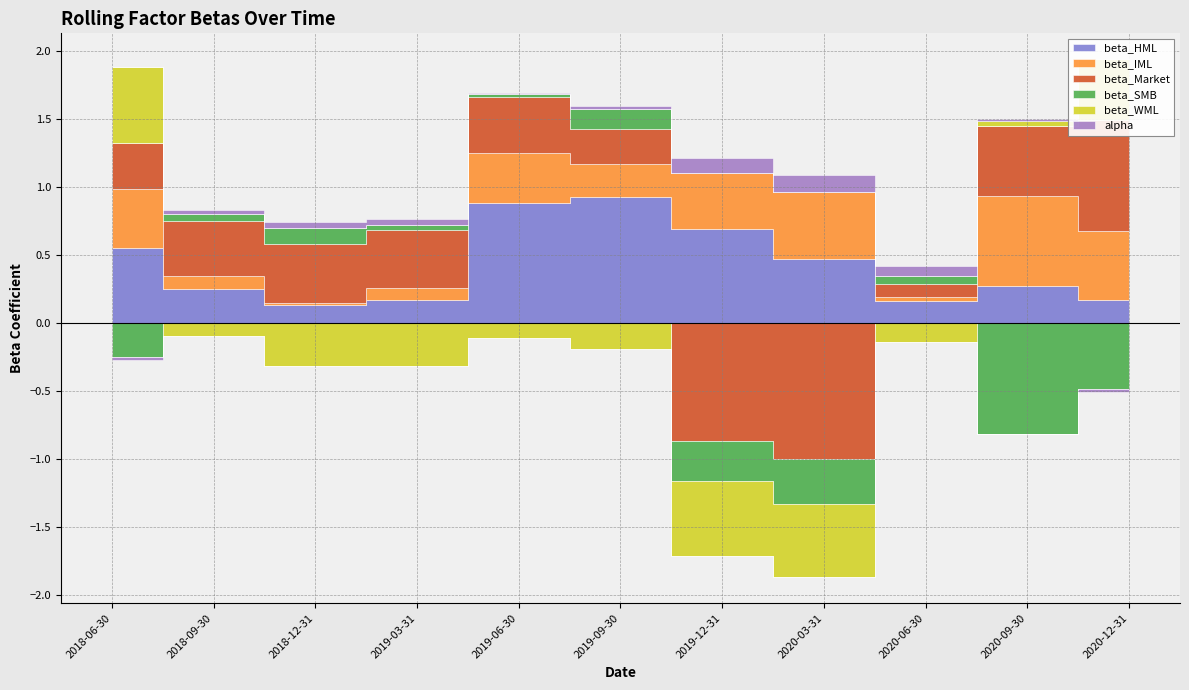

Which category has the lowest value in the alpha series?

2020-12-31